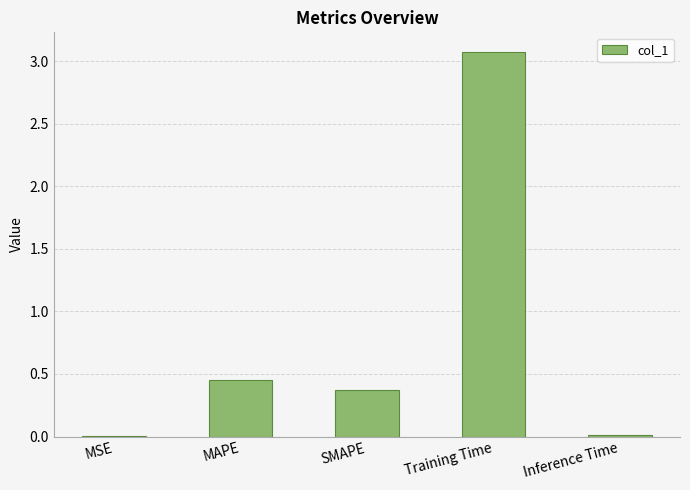

The value at MAPE is 0.2. True or false?

False